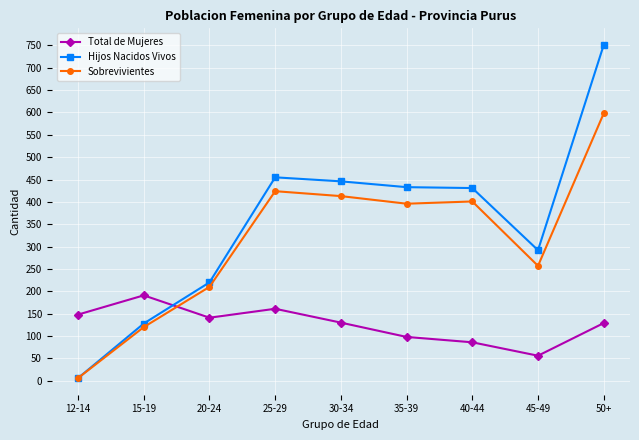

Is this an area chart (filled region under the line)?

No